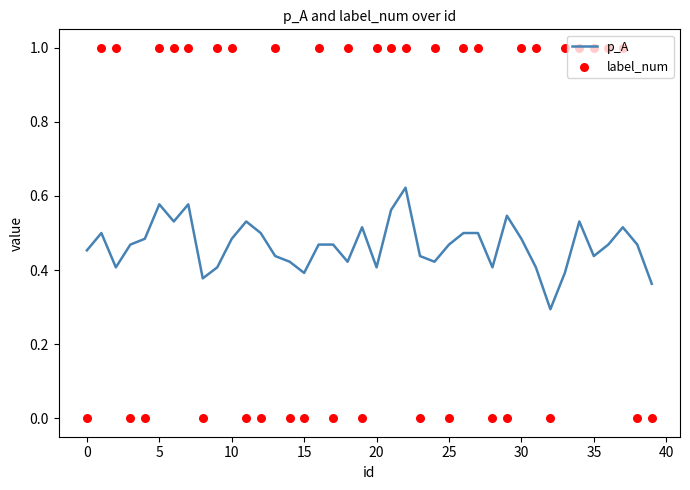

Which series has the largest Y range (max minus min)?

label_num